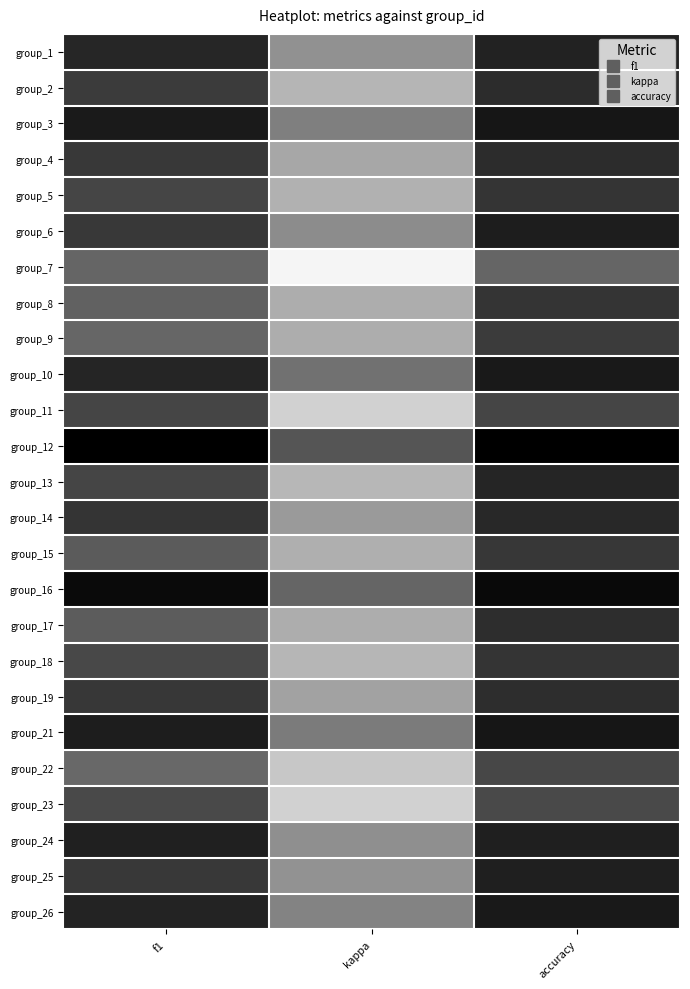

What is the total value across all series at kappa?

1.1